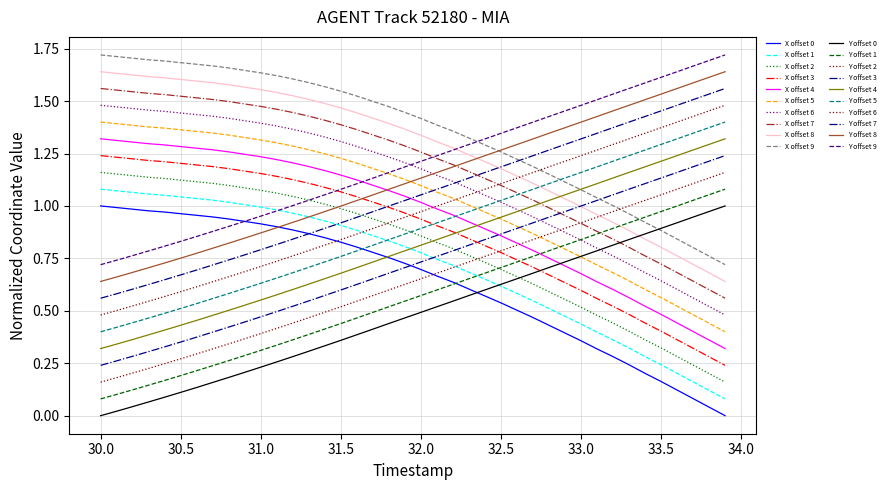

Is this an area chart (filled region under the line)?

No